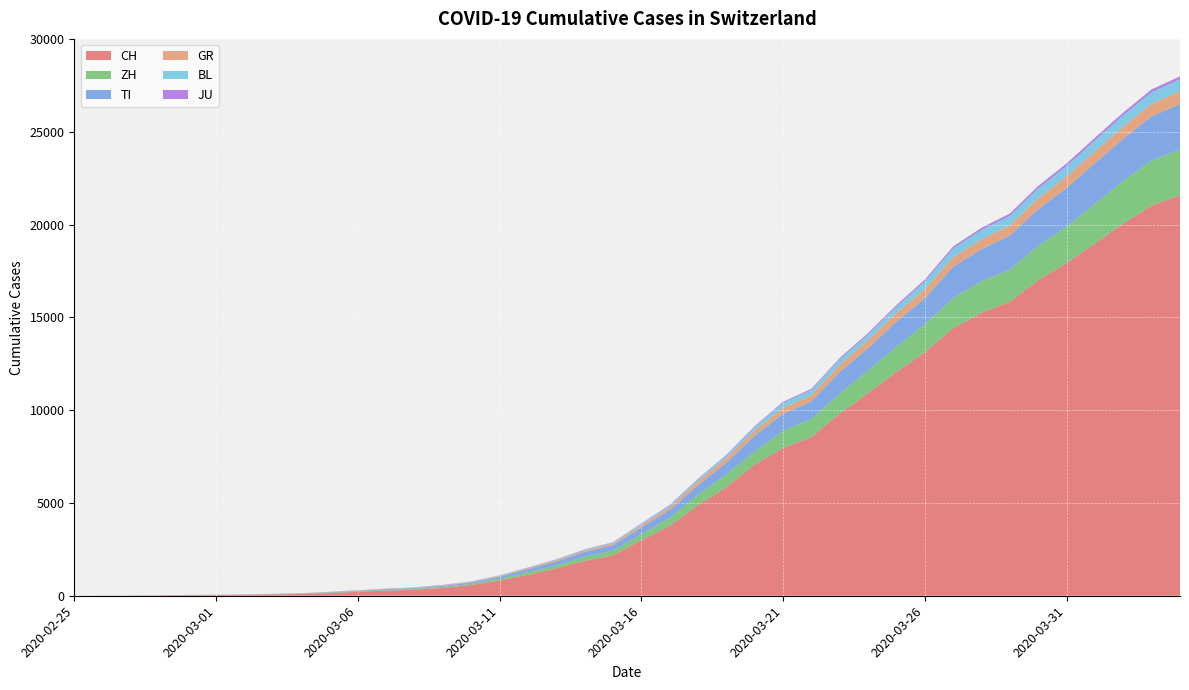

Reading left to right, transcribe all the data shown in this chart.

CH: 2020-02-25=0	2020-02-26=4	2020-02-27=8	2020-02-28=19	2020-02-29=29	2020-03-01=35	2020-03-02=49	2020-03-03=69	2020-03-04=96	2020-03-05=140	2020-03-06=214	2020-03-07=276	2020-03-08=323	2020-03-09=424	2020-03-10=575	2020-03-11=814	2020-03-12=1128	2020-03-13=1469	2020-03-14=1876	2020-03-15=2175	2020-03-16=2983	2020-03-17=3763	2020-03-18=4870	2020-03-19=5854	2020-03-20=7067	2020-03-21=7959	2020-03-22=8542	2020-03-23=9820	2020-03-24=10915	2020-03-25=12045	2020-03-26=13120	2020-03-27=14409	2020-03-28=15246	2020-03-29=15840	2020-03-30=16996	2020-03-31=17933	2020-04-01=18972	2020-04-02=20052	2020-04-03=21021	2020-04-04=21586
TI: 2020-02-25=0	2020-02-26=1	2020-02-27=1	2020-02-28=1	2020-02-29=2	2020-03-01=2	2020-03-02=4	2020-03-03=8	2020-03-04=13	2020-03-05=25	2020-03-06=28	2020-03-07=41	2020-03-08=49	2020-03-09=61	2020-03-10=75	2020-03-11=108	2020-03-12=163	2020-03-13=206	2020-03-14=265	2020-03-15=293	2020-03-16=368	2020-03-17=426	2020-03-18=511	2020-03-19=638	2020-03-20=849	2020-03-21=916	2020-03-22=945	2020-03-23=1162	2020-03-24=1209	2020-03-25=1354	2020-03-26=1401	2020-03-27=1688	2020-03-28=1727	2020-03-29=1837	2020-03-30=1962	2020-03-31=2091	2020-04-01=2195	2020-04-02=2271	2020-04-03=2377	2020-04-04=2442
ZH: 2020-02-25=0	2020-02-26=0	2020-02-27=2	2020-02-28=2	2020-02-29=6	2020-03-01=7	2020-03-02=10	2020-03-03=13	2020-03-04=15	2020-03-05=23	2020-03-06=29	2020-03-07=34	2020-03-08=40	2020-03-09=49	2020-03-10=62	2020-03-11=101	2020-03-12=140	2020-03-13=163	2020-03-14=218	2020-03-15=250	2020-03-16=326	2020-03-17=429	2020-03-18=568	2020-03-19=679	2020-03-20=711	2020-03-21=925	2020-03-22=984	2020-03-23=1073	2020-03-24=1221	2020-03-25=1368	2020-03-26=1500	2020-03-27=1627	2020-03-28=1701	2020-03-29=1733	2020-03-30=1859	2020-03-31=1947	2020-04-01=2136	2020-04-02=2300	2020-04-03=2428	2020-04-04=2461
GR: 2020-02-25=0	2020-02-26=2	2020-02-27=2	2020-02-28=6	2020-02-29=6	2020-03-01=6	2020-03-02=9	2020-03-03=10	2020-03-04=13	2020-03-05=15	2020-03-06=16	2020-03-07=18	2020-03-08=19	2020-03-09=28	2020-03-10=32	2020-03-11=44	2020-03-12=53	2020-03-13=65	2020-03-14=73	2020-03-15=93	2020-03-16=118	2020-03-17=152	2020-03-18=204	2020-03-19=252	2020-03-20=283	2020-03-21=311	2020-03-22=327	2020-03-23=386	2020-03-24=419	2020-03-25=458	2020-03-26=487	2020-03-27=513	2020-03-28=527	2020-03-29=542	2020-03-30=591	2020-03-31=617	2020-04-01=635	2020-04-02=655	2020-04-03=678	2020-04-04=680
JU: 2020-02-25=0	2020-02-26=0	2020-02-27=1	2020-02-28=1	2020-02-29=1	2020-03-01=1	2020-03-02=1	2020-03-03=2	2020-03-04=2	2020-03-05=4	2020-03-06=4	2020-03-07=5	2020-03-08=5	2020-03-09=7	2020-03-10=7	2020-03-11=7	2020-03-12=12	2020-03-13=17	2020-03-14=18	2020-03-15=19	2020-03-16=25	2020-03-17=29	2020-03-18=32	2020-03-19=36	2020-03-20=44	2020-03-21=54	2020-03-22=61	2020-03-23=69	2020-03-24=82	2020-03-25=92	2020-03-26=100	2020-03-27=114	2020-03-28=119	2020-03-29=127	2020-03-30=128	2020-03-31=140	2020-04-01=145	2020-04-02=149	2020-04-03=149	2020-04-04=154
BL: 2020-02-25=0	2020-02-26=0	2020-02-27=0	2020-02-28=1	2020-02-29=2	2020-03-01=2	2020-03-02=2	2020-03-03=2	2020-03-04=2	2020-03-05=6	2020-03-06=6	2020-03-07=15	2020-03-08=19	2020-03-09=20	2020-03-10=22	2020-03-11=26	2020-03-12=26	2020-03-13=42	2020-03-14=47	2020-03-15=54	2020-03-16=76	2020-03-17=89	2020-03-18=116	2020-03-19=134	2020-03-20=184	2020-03-21=282	2020-03-22=289	2020-03-23=302	2020-03-24=306	2020-03-25=341	2020-03-26=422	2020-03-27=466	2020-03-28=502	2020-03-29=511	2020-03-30=539	2020-03-31=561	2020-04-01=588	2020-04-02=610	2020-04-03=625	2020-04-04=656